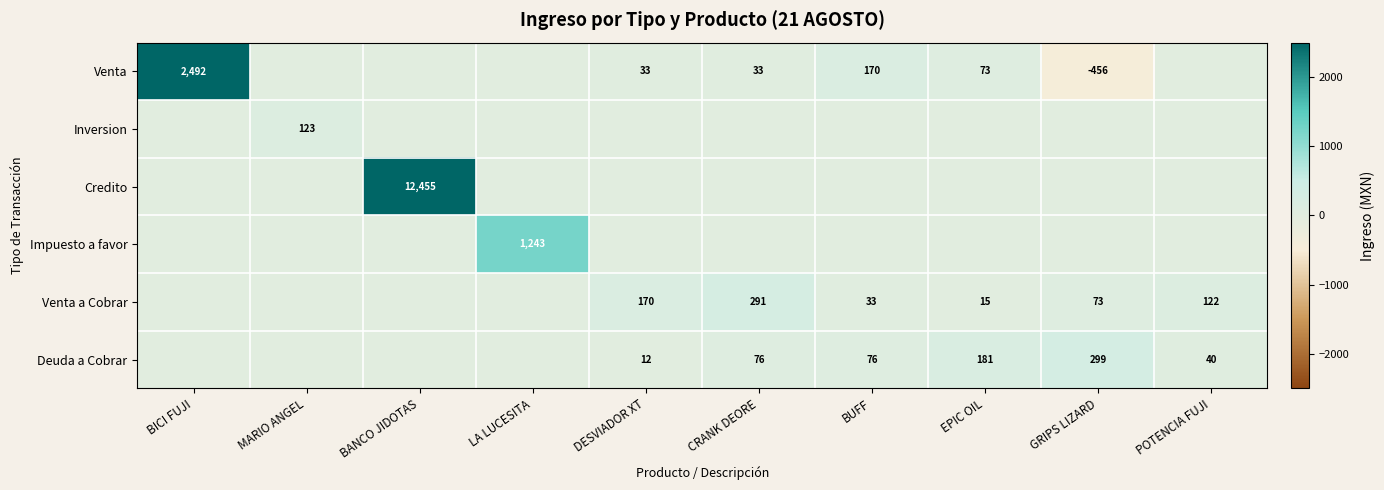

The Venta a Cobrar series shows 36 at GRIPS LIZARD. True or false?

False